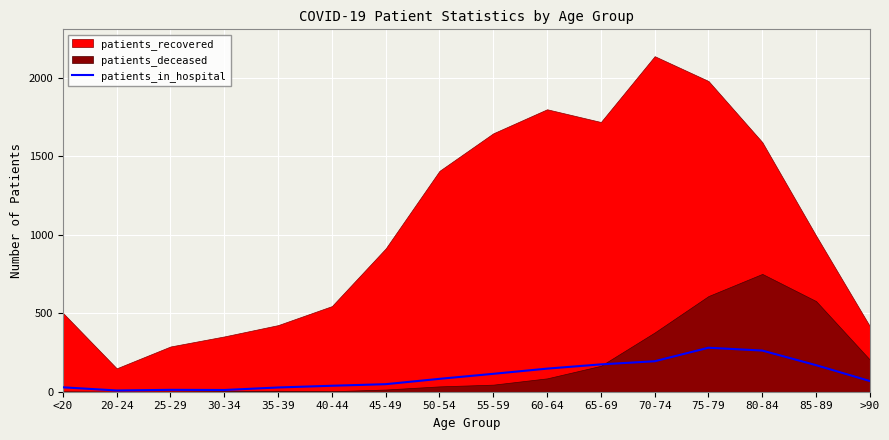

What is the highest value of the patients_in_hospital series?

280